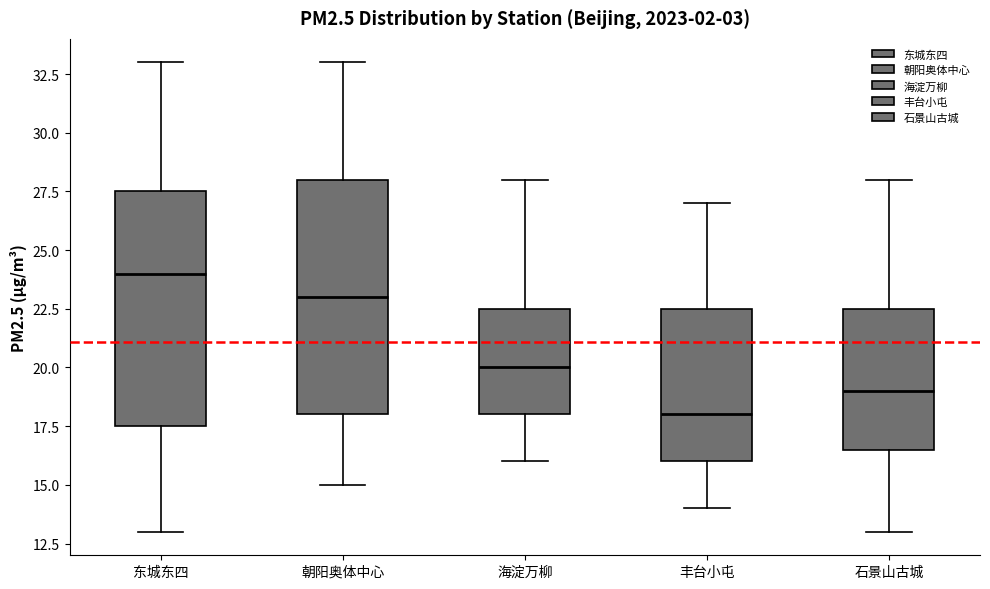

Reading left to right, transcribe this box plot: for each box, give where its median line is, the range the box spans, and where its two whiskers end, as read against the y-axis. The values are not printed on the chart, so give them approximately, as read against the axis.

东城东四: median 24.0, box 17.5 to 27.5, whiskers 13.0 to 33.0
朝阳奥体中心: median 23.0, box 18.0 to 28.0, whiskers 15.0 to 33.0
海淀万柳: median 20.0, box 18.0 to 22.5, whiskers 16.0 to 28.0
丰台小屯: median 18.0, box 16.0 to 22.5, whiskers 14.0 to 27.0
石景山古城: median 19.0, box 16.5 to 22.5, whiskers 13.0 to 28.0